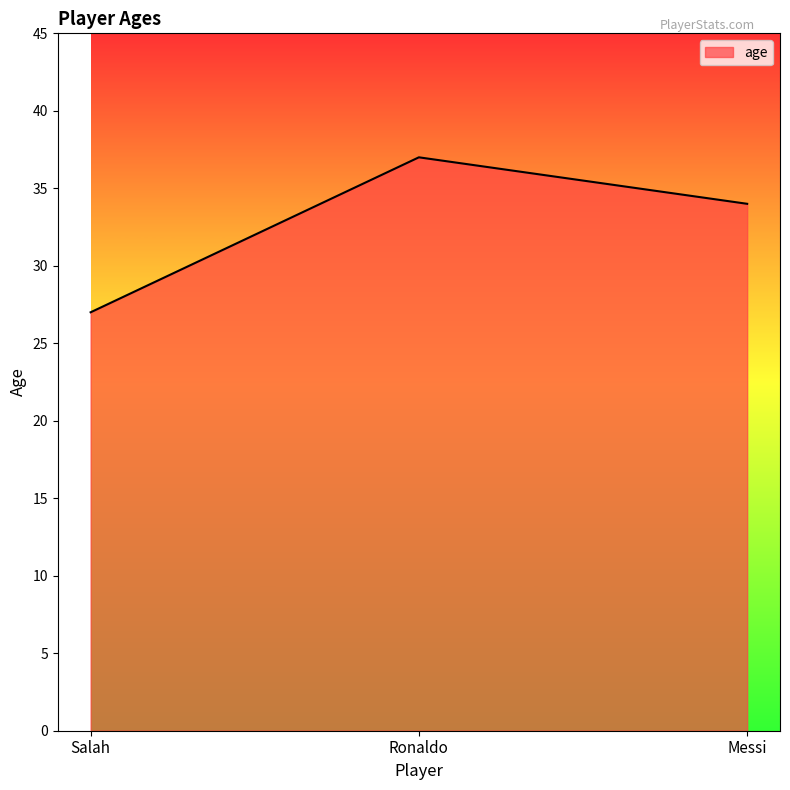

What is the average value?

33